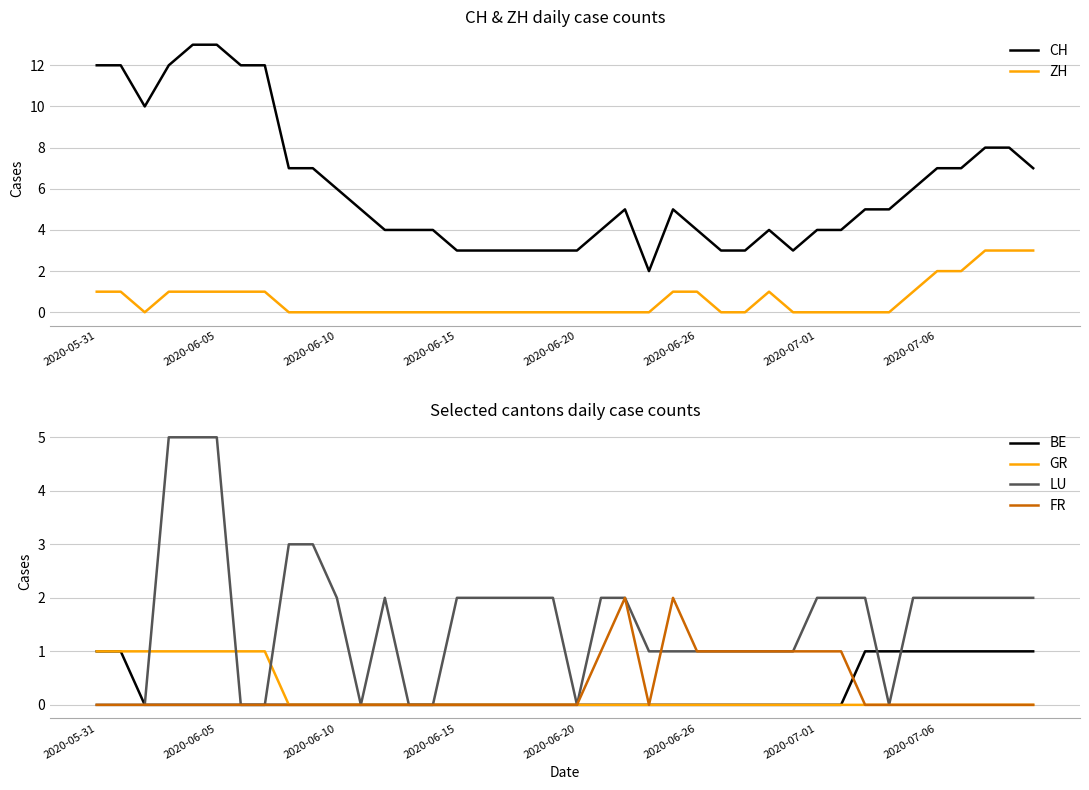

True or false: ZH has a value of -2 at 13.

False